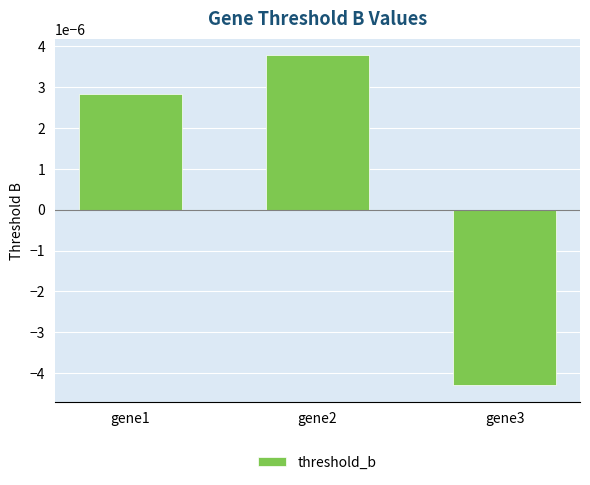

Which category has the lowest value across all series?

gene3